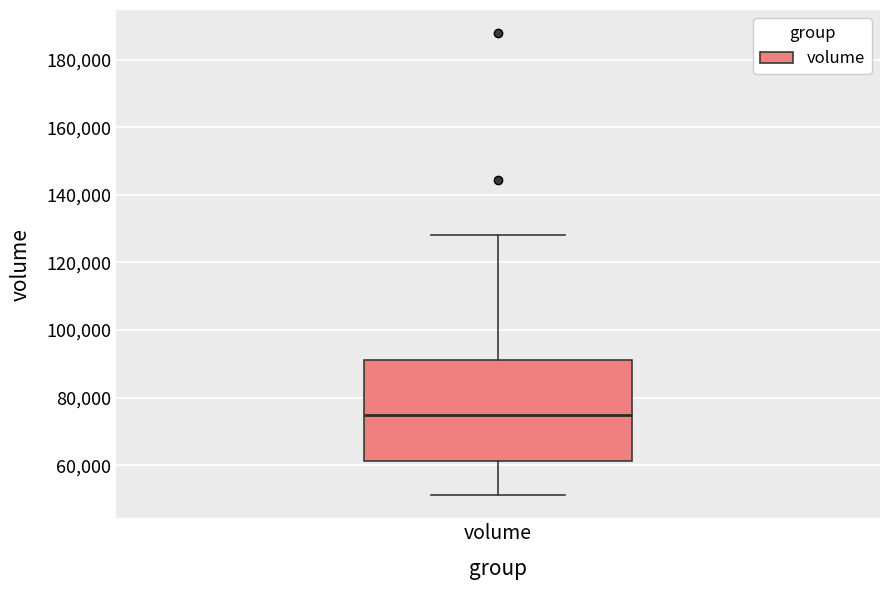

Read this box plot against the y-axis: the position of the median line, the range covered by the box, and the ends of both whiskers. The values are not printed on the chart, so give them approximately, as read against the axis.

median 74000, box 62000 to 92000, whiskers 52000 to 128000